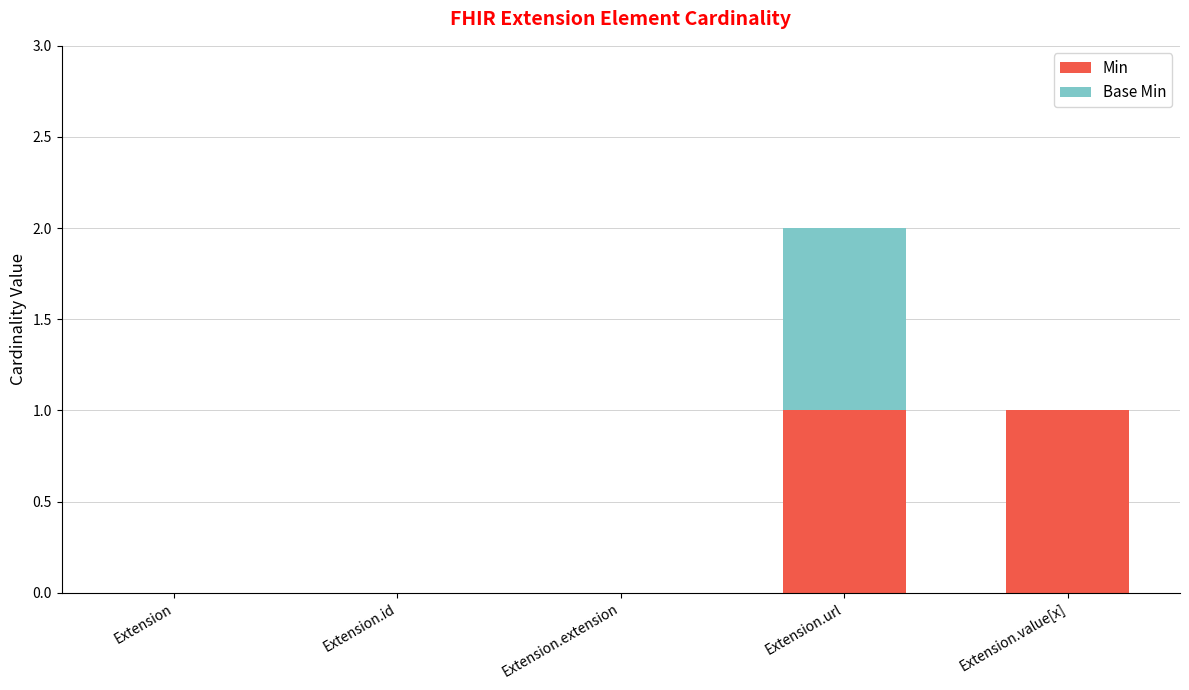

The value of Min at Extension is -1. True or false?

False